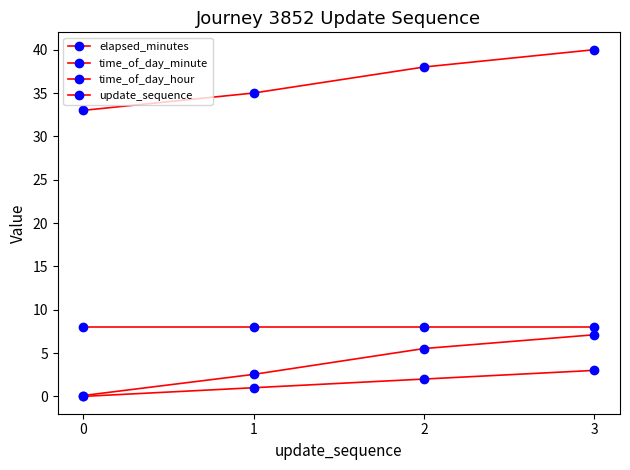

Rank the series at 0 from lowest to highest value.

update_sequence, elapsed_minutes, time_of_day_hour, time_of_day_minute